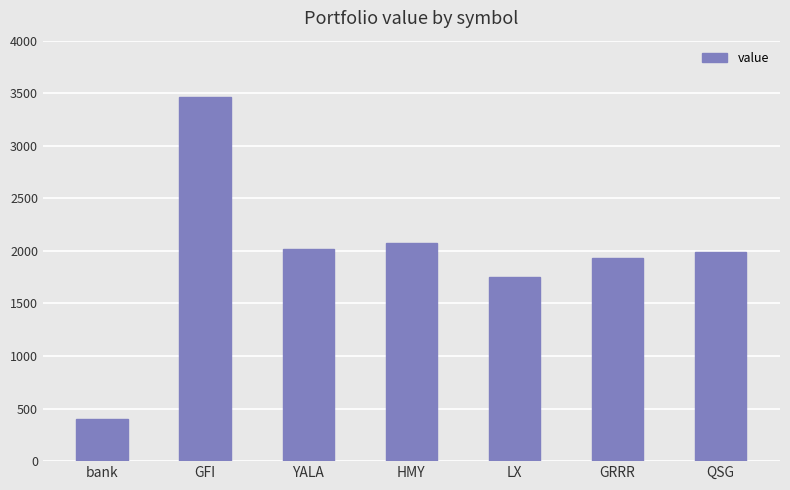

Which has a higher value, YALA or bank?

YALA